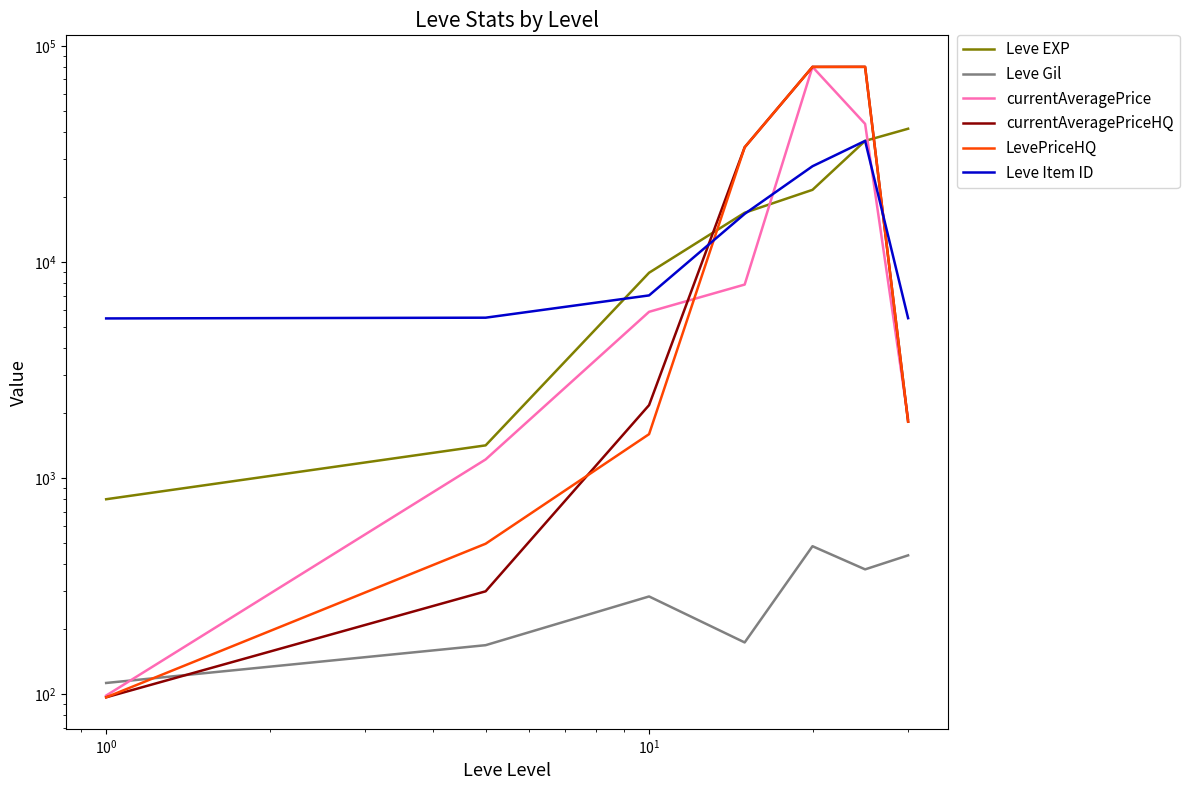

In Leve Gil, how many points are lower than both neighbors (excluding endpoints)?

2